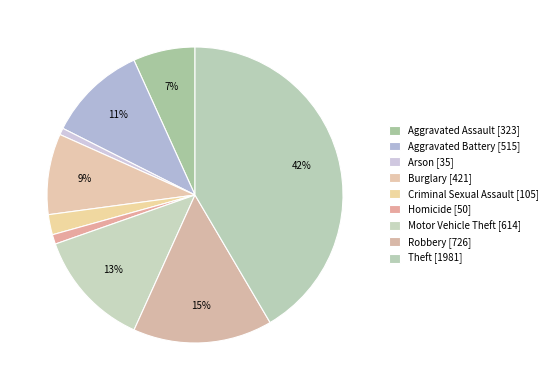

What is the largest slice in the pie chart?

Theft